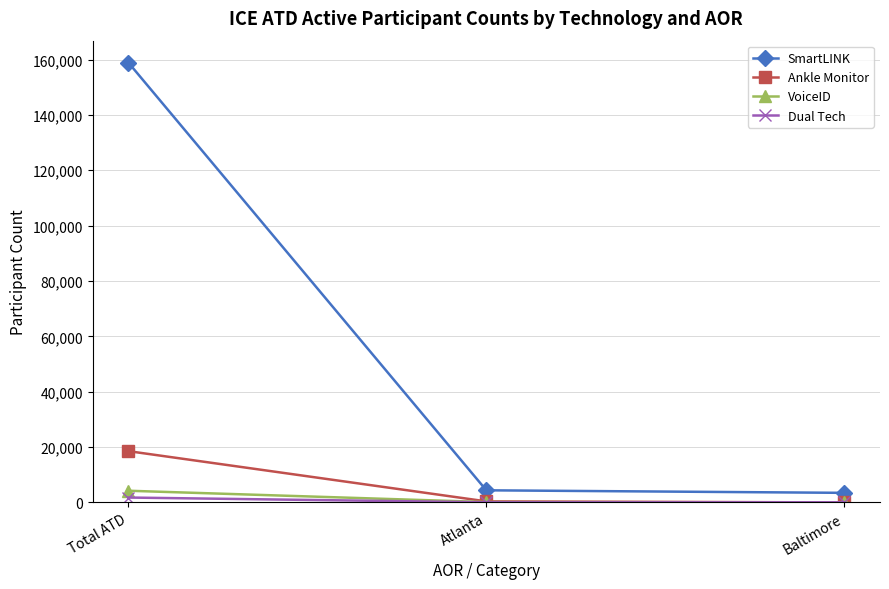

What value does the Dual Tech series have at Total ATD, to the nearest 100?

1800